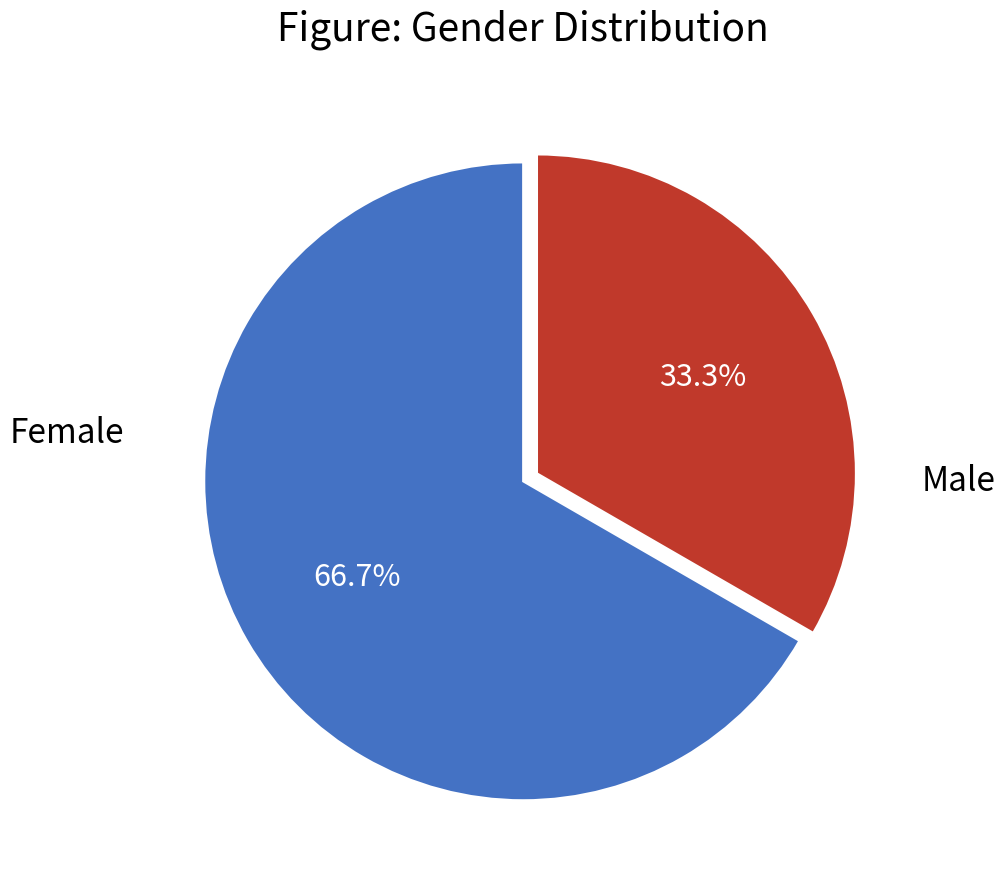

Is there a majority slice in this chart?

Yes